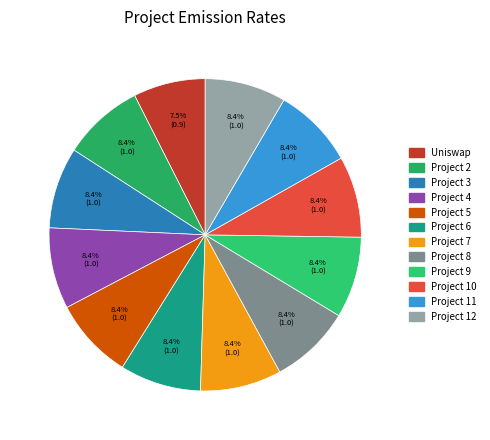

How many segments does this pie chart have?

12